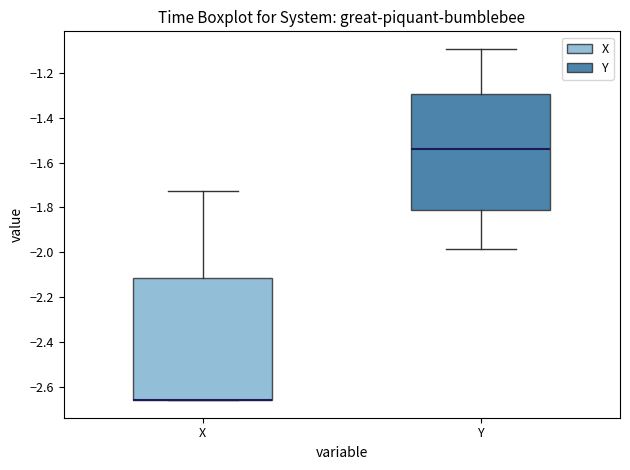

Reading left to right, read every box against the y-axis: the position of its median line, the range the box covers, and the ends of its whiskers. The values are not printed on the chart, so give them approximately, as read against the axis.

X: median -2.66 (drawn on the box's lower edge), box -2.66 to -2.12, whiskers -2.66 to -1.72
Y: median -1.54, box -1.82 to -1.30, whiskers -1.98 to -1.10